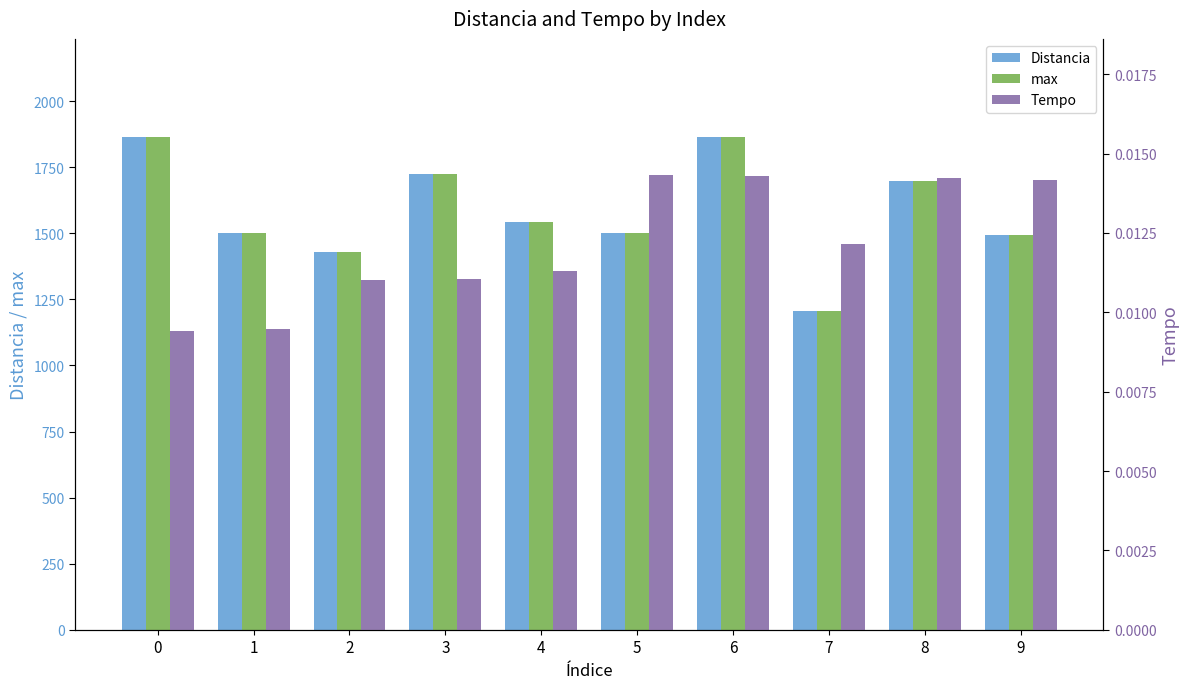

Is the value of Tempo at 2 greater than the value of max at 8?

No